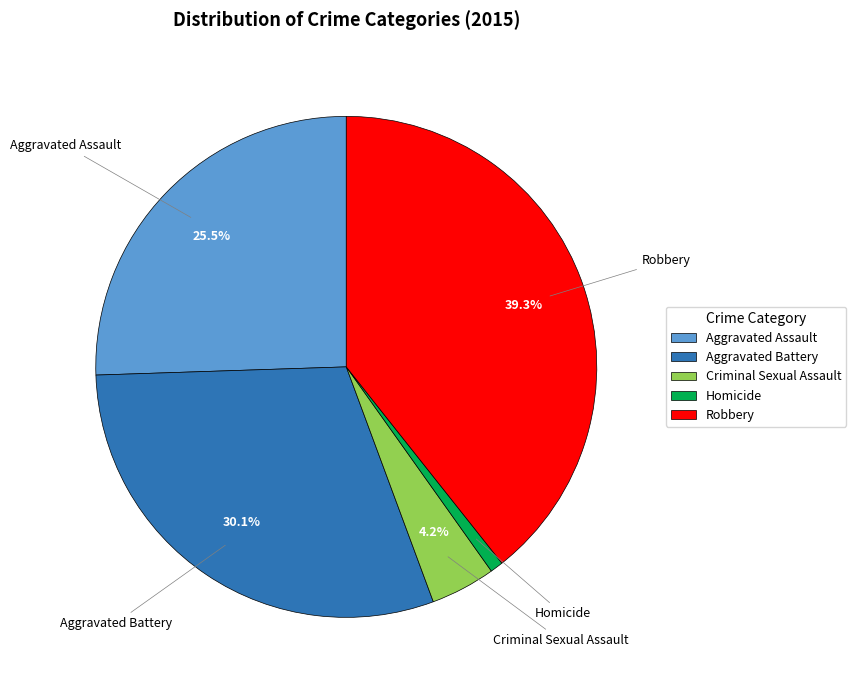

Does Aggravated Battery account for over 50% of the chart?

No